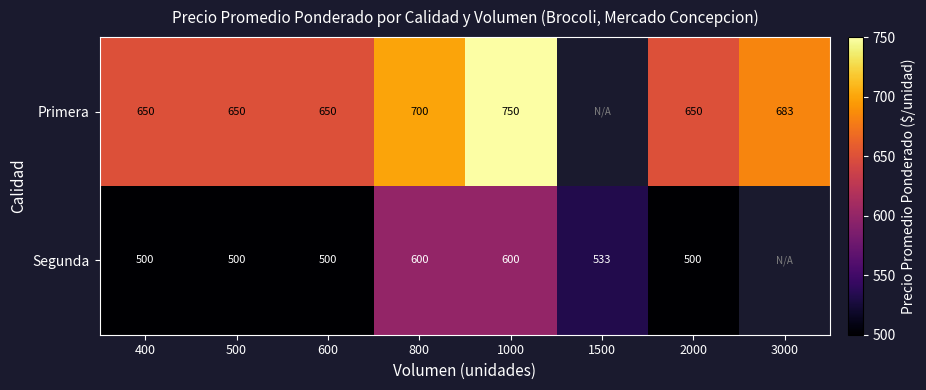

The Segunda series shows 269.0 at 2000. True or false?

False